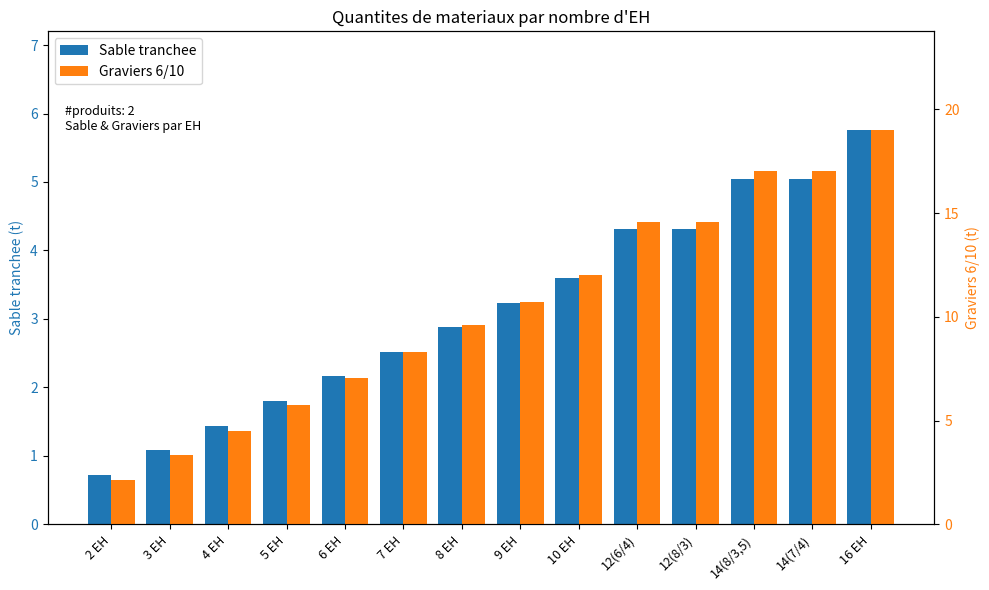

At which category is the sum across all series the highest?

16 EH